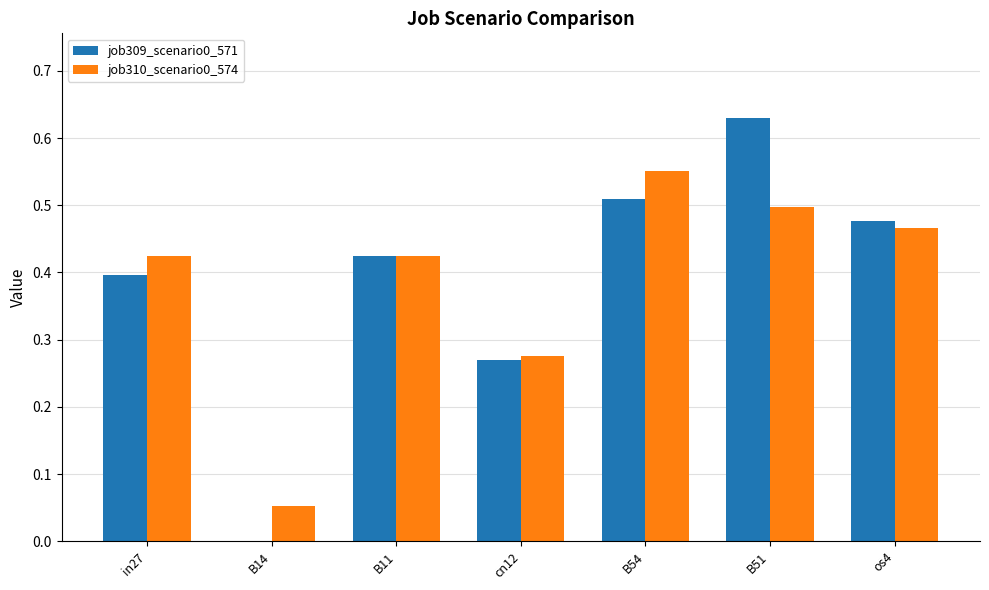

How many distinct data groups are displayed?

2